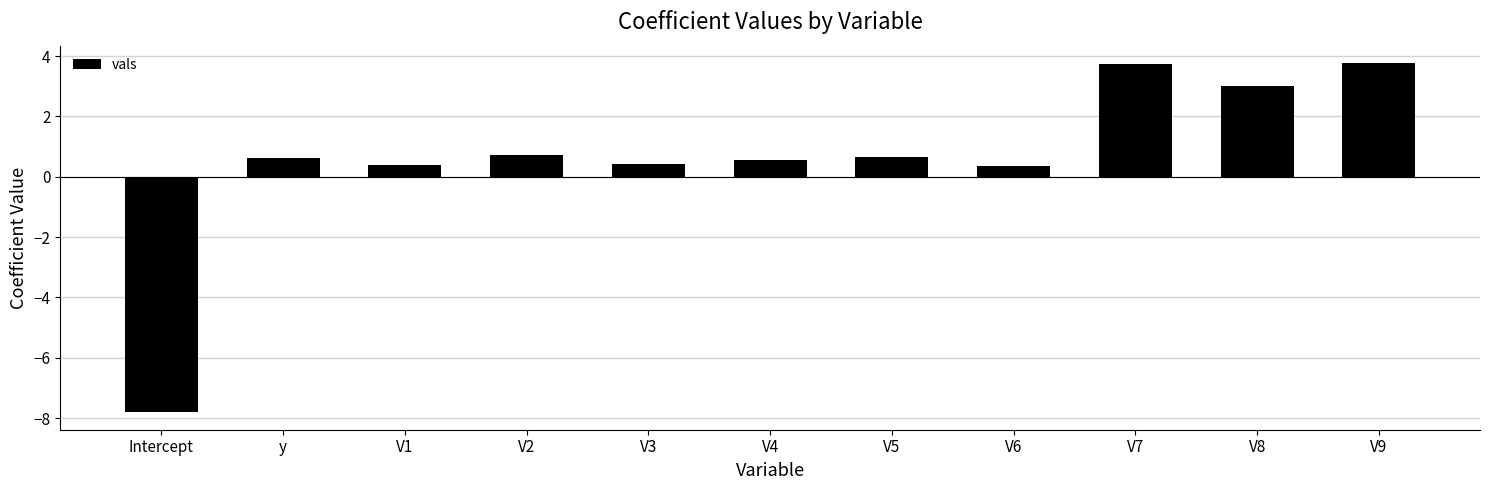

What is the value of the 11th bar from the left?

3.8